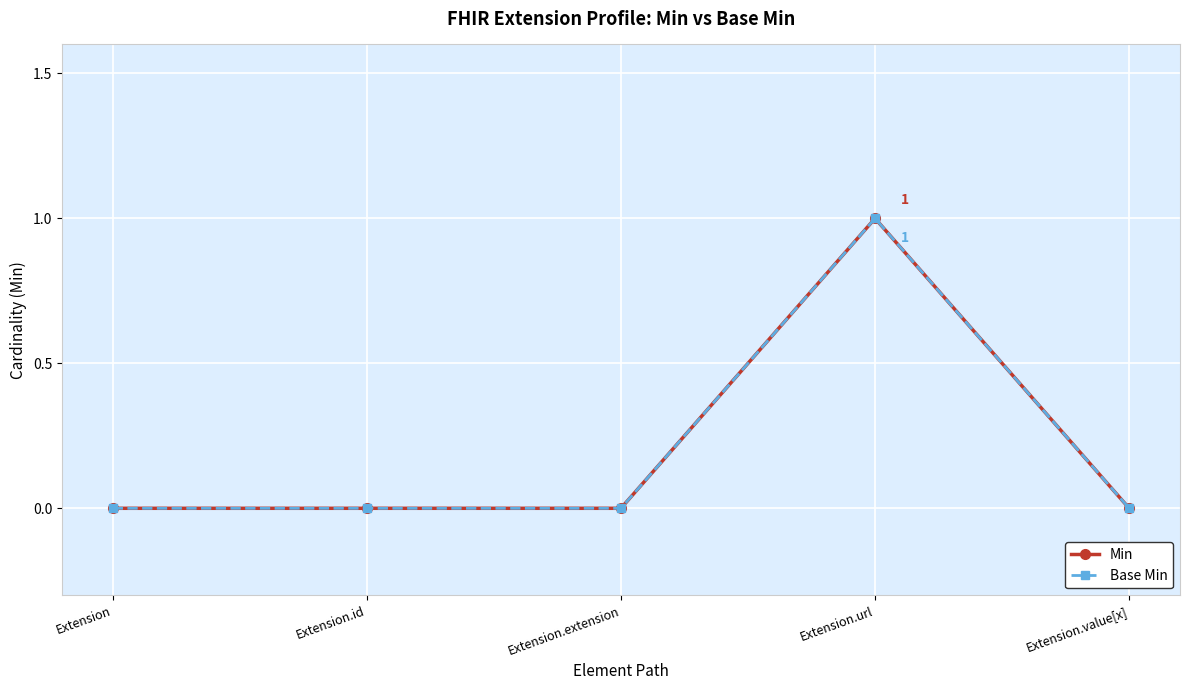

Is this an area chart (filled region under the line)?

No